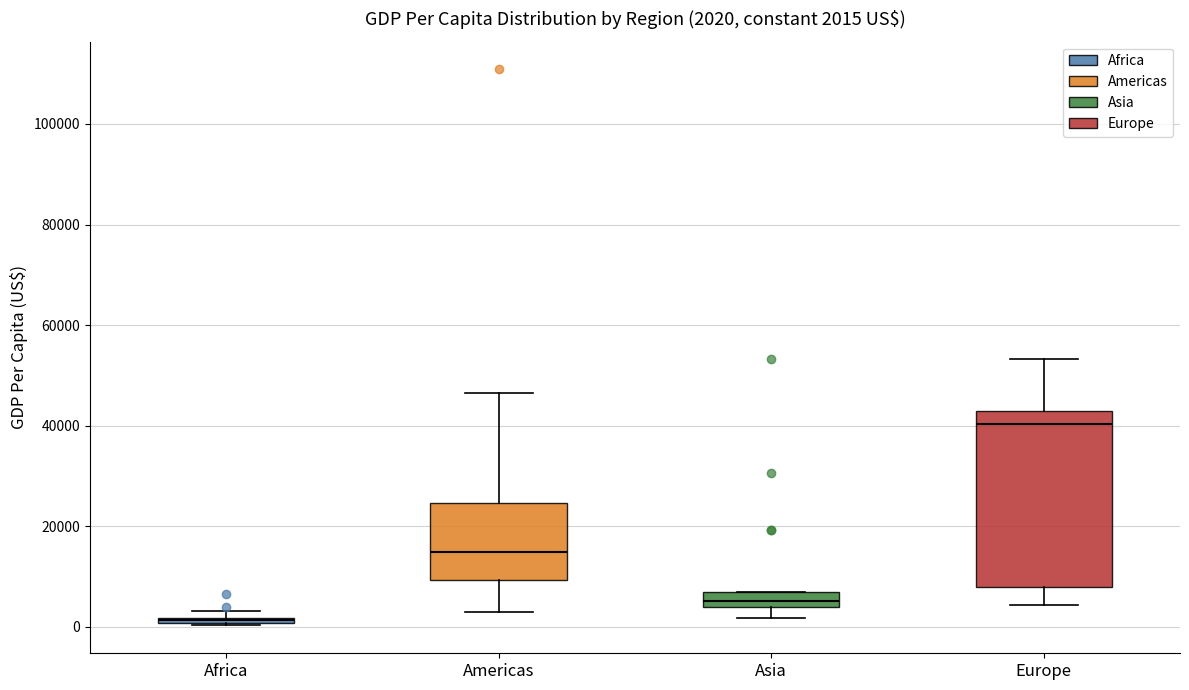

Which box has the highest median line?

Europe